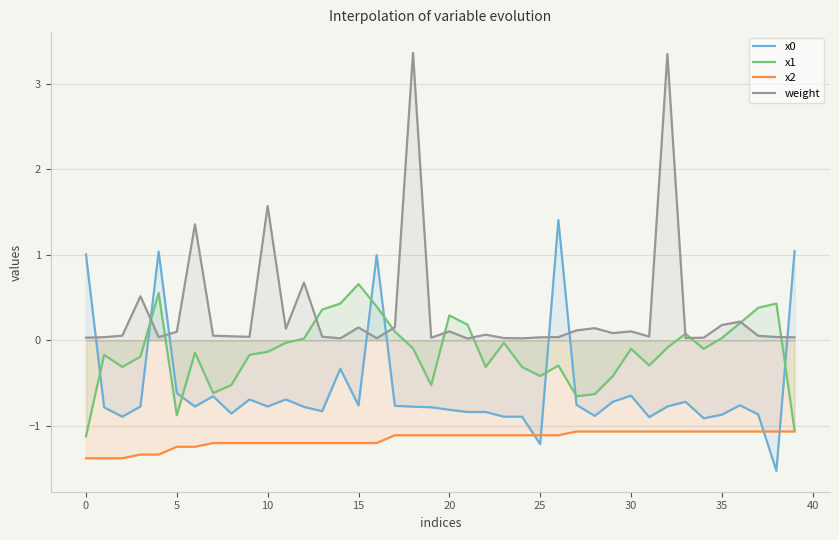

What is the lowest value of the x2 series?

-1.4